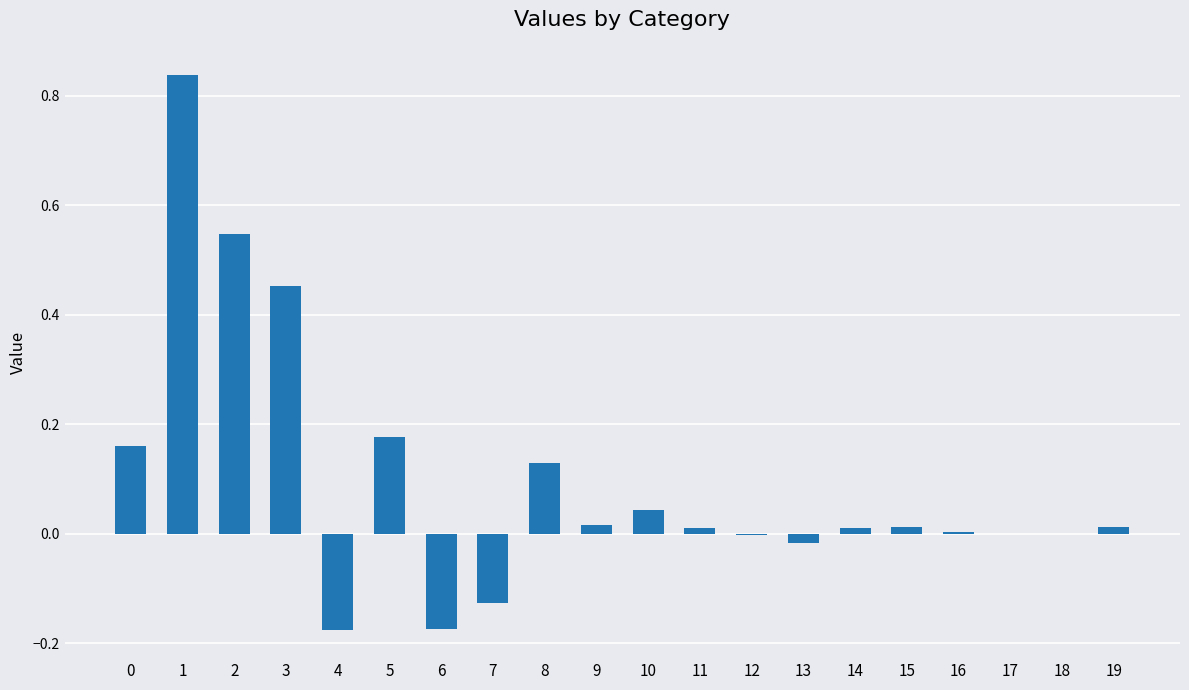

What is the sum of all values?

1.9